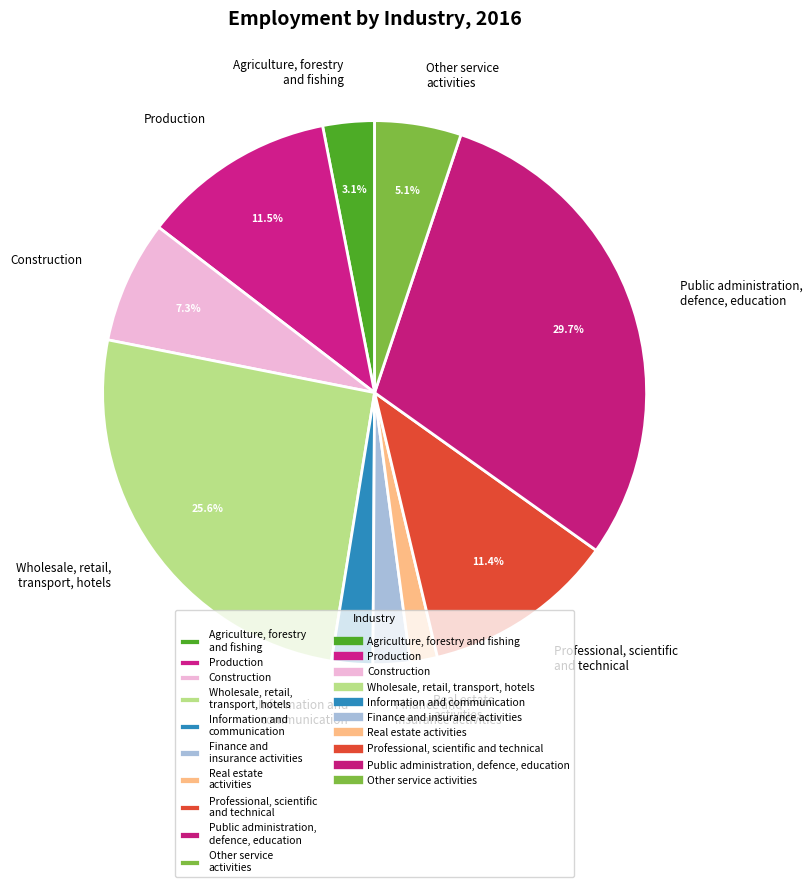

Count the number of slices in the pie.

10